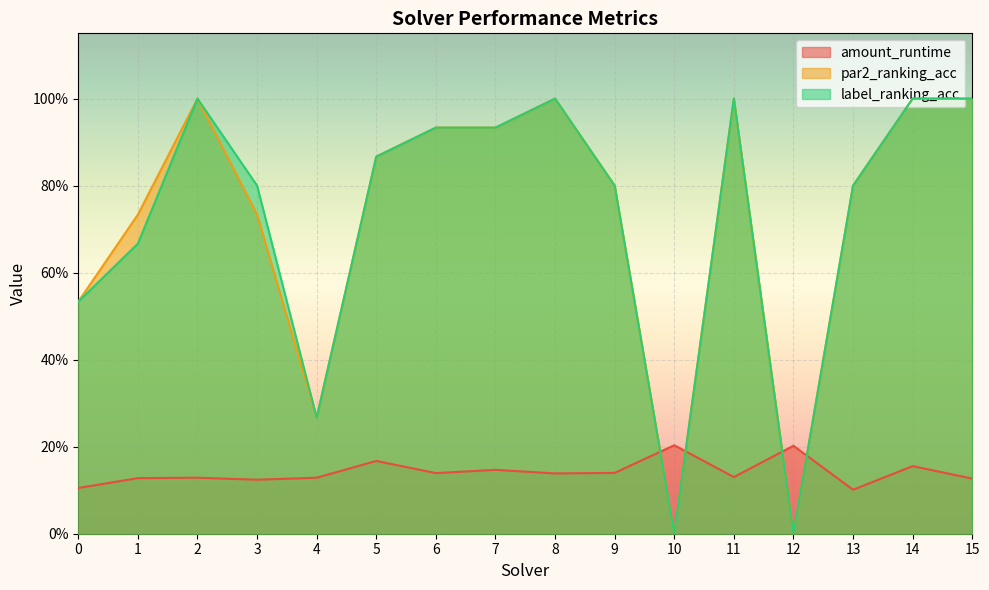

At which category does the chart reach its minimum across all series?

10